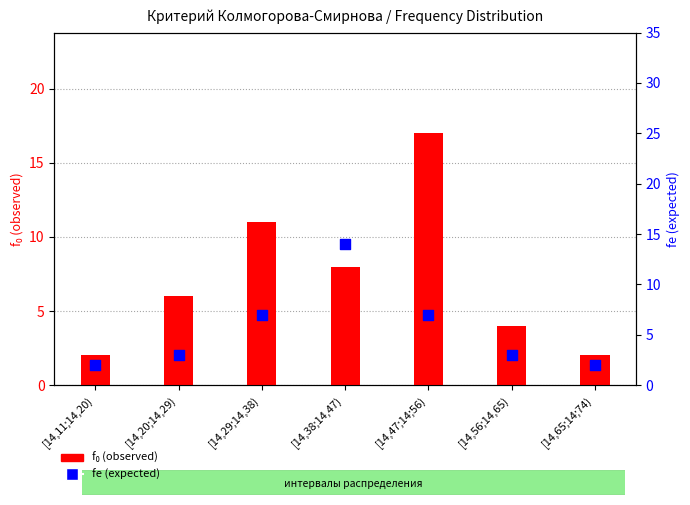

Which series has the largest total across all categories?

f₀ (observed)